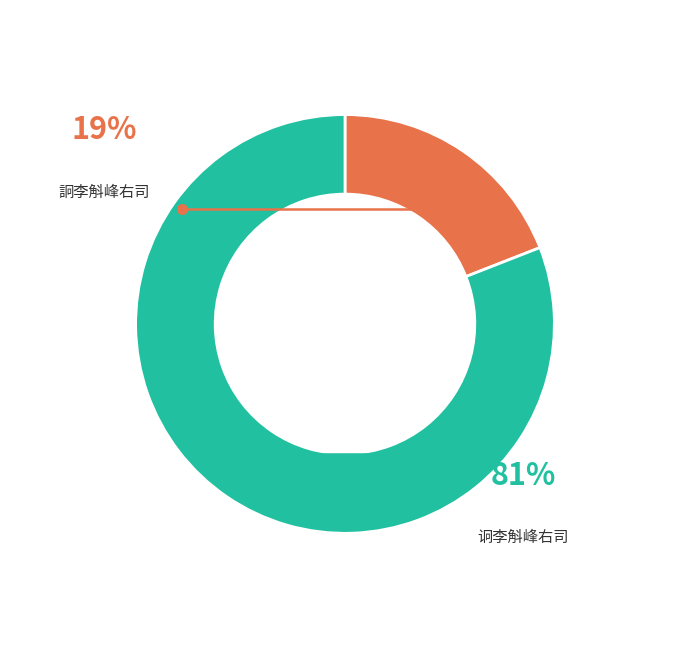

What is the ratio of the value at 詗李斛峰右司 to the value at 诇李斛峰右司?

0.2